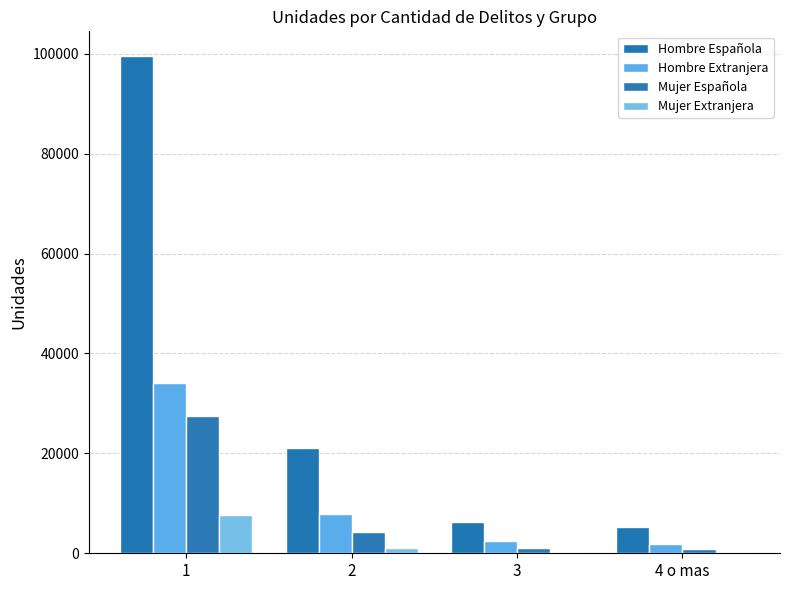

The value of Mujer Española at 1 is 8167. True or false?

False